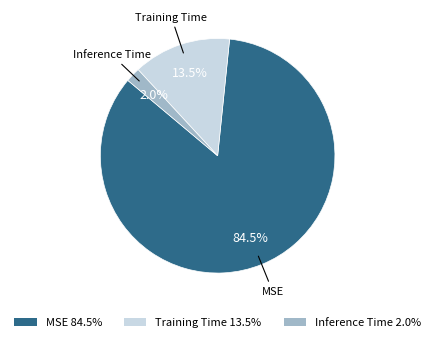

How many segments does this pie chart have?

3